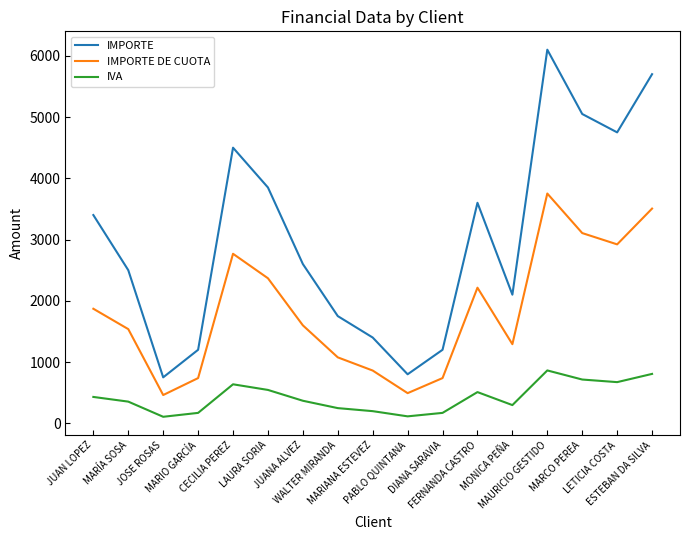

What is the sum of all IMPORTE values?

51250.0